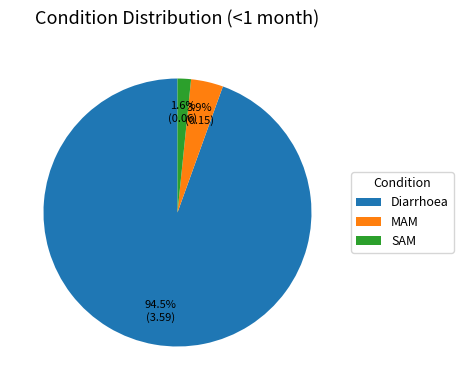

What percentage do Diarrhoea and MAM together represent?

98.4%